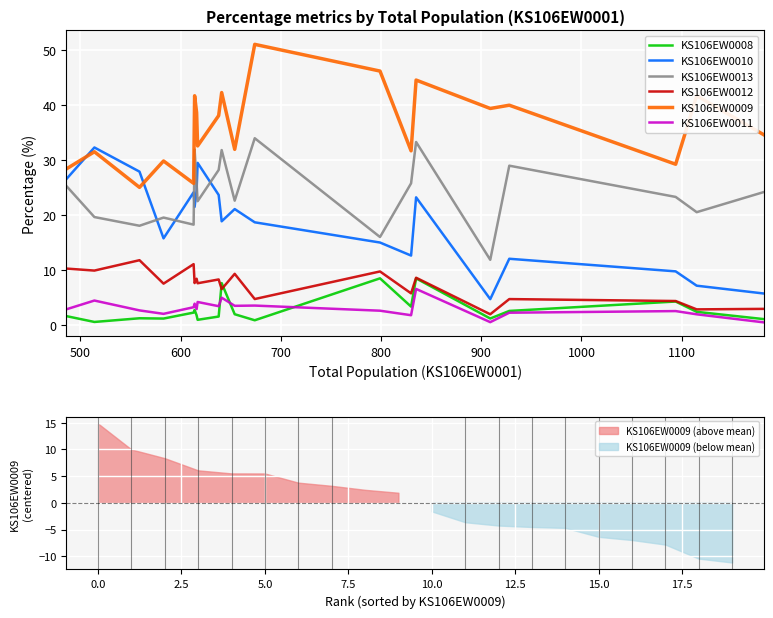

How many interior local valleys does the KS106EW0013 series have?

7